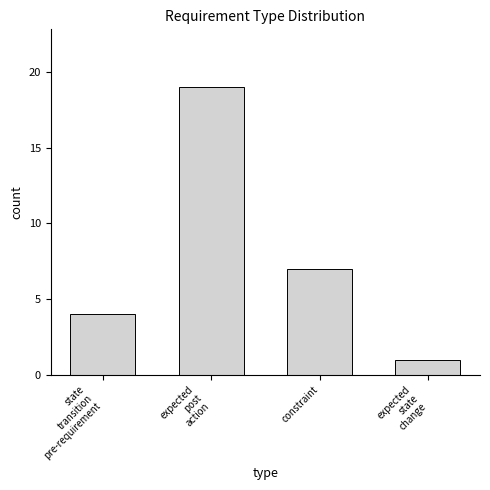

Reading left to right, list all the values displayed in this chart.

4	19	7	1